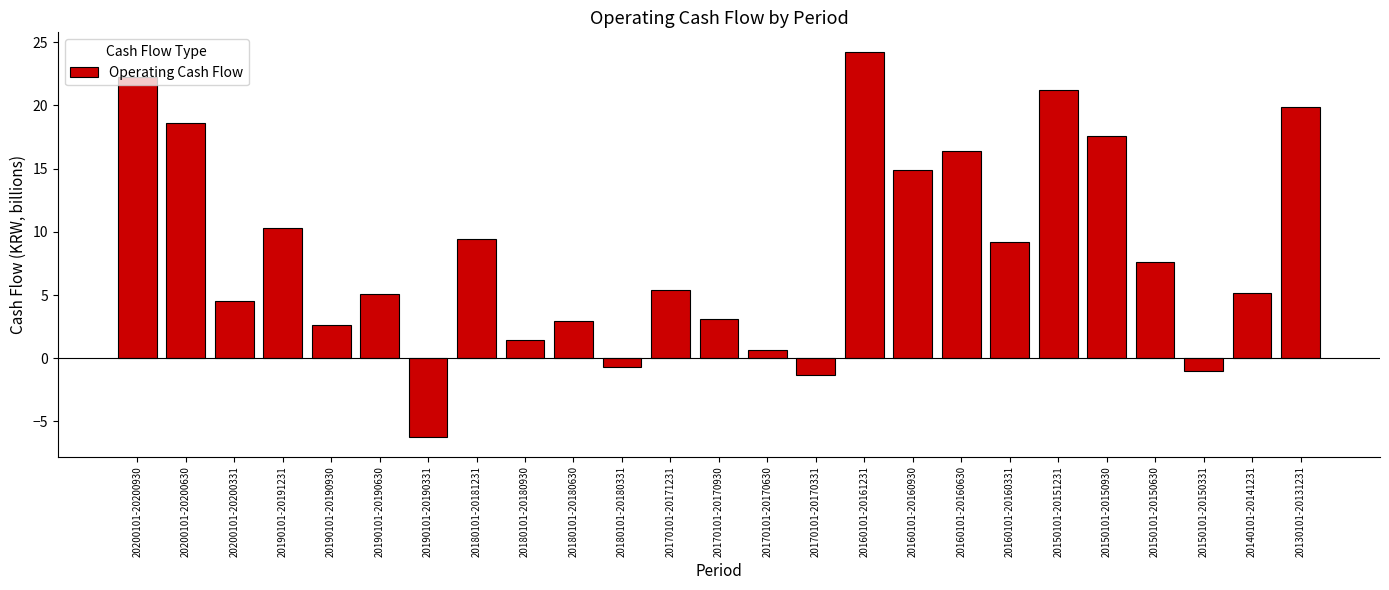

Read the value at 20180101-20180331.

-0.7